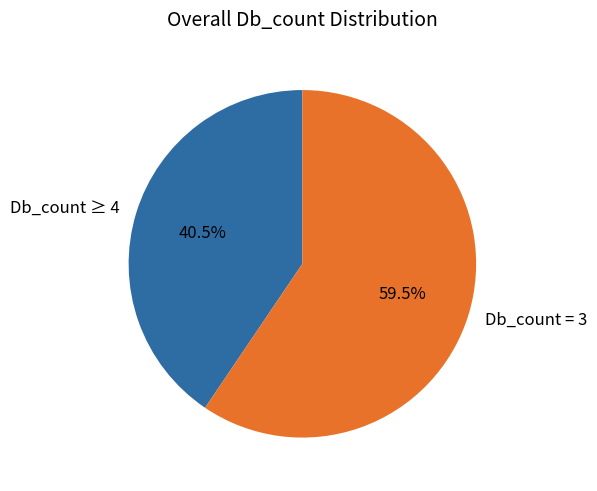

Which slice is the largest?

Db_count = 3